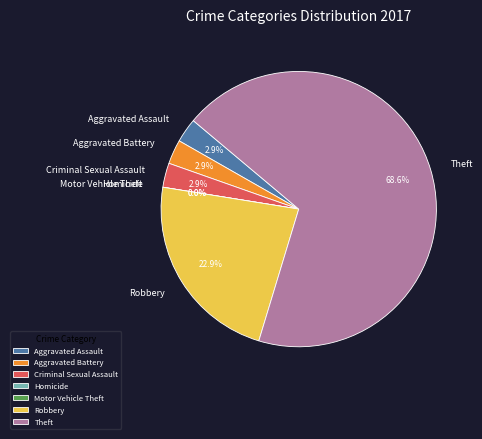

What is the change in value from Aggravated Battery to Robbery?

+7